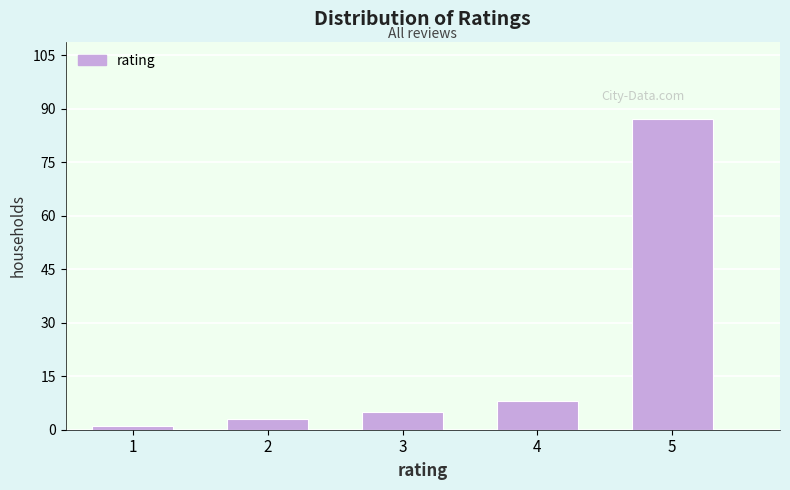

Reading right to left, list all the values displayed in this chart.

87	8	5	3	1